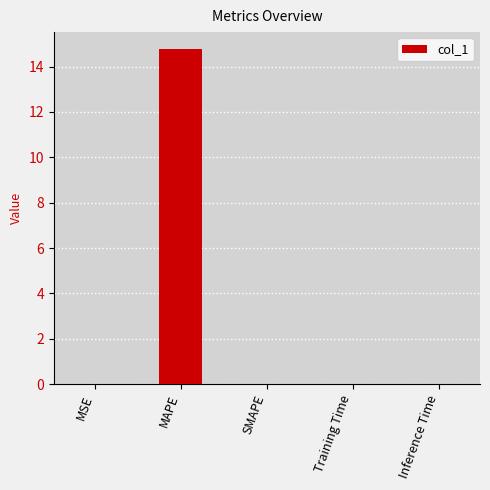

Which category has the highest value across all series?

MAPE